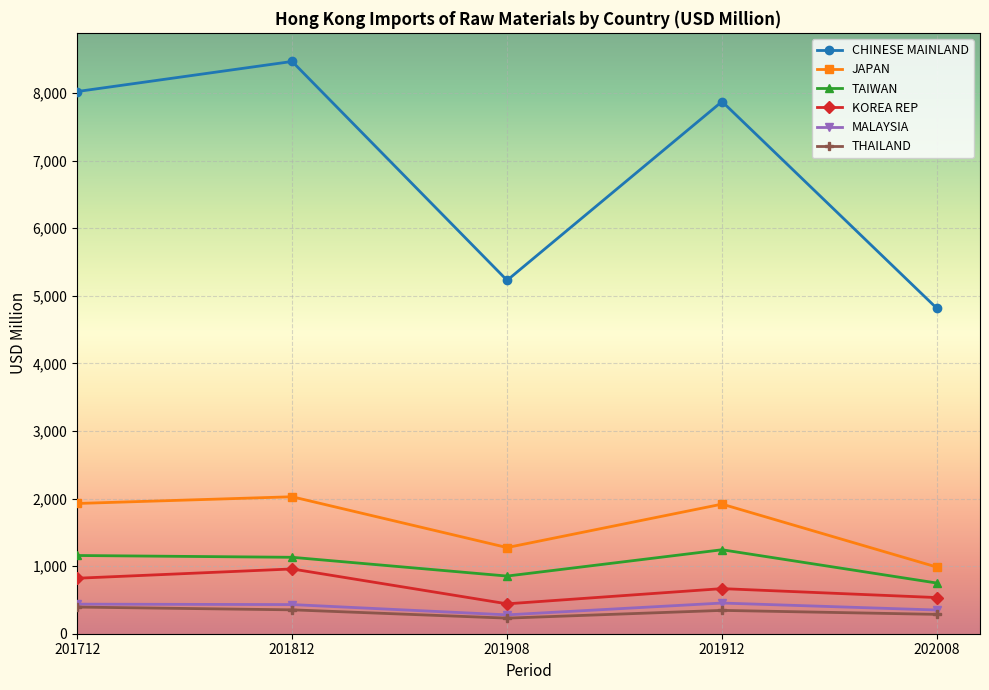

At which label is KOREA REP closest to 700?

201912